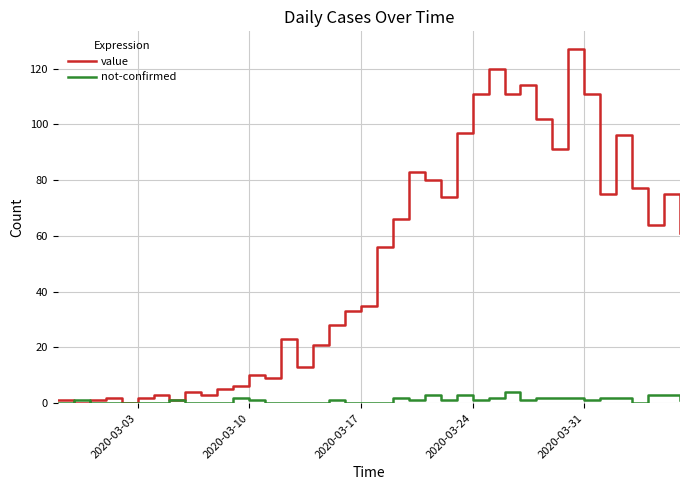

What is the highest value of the value series?

127